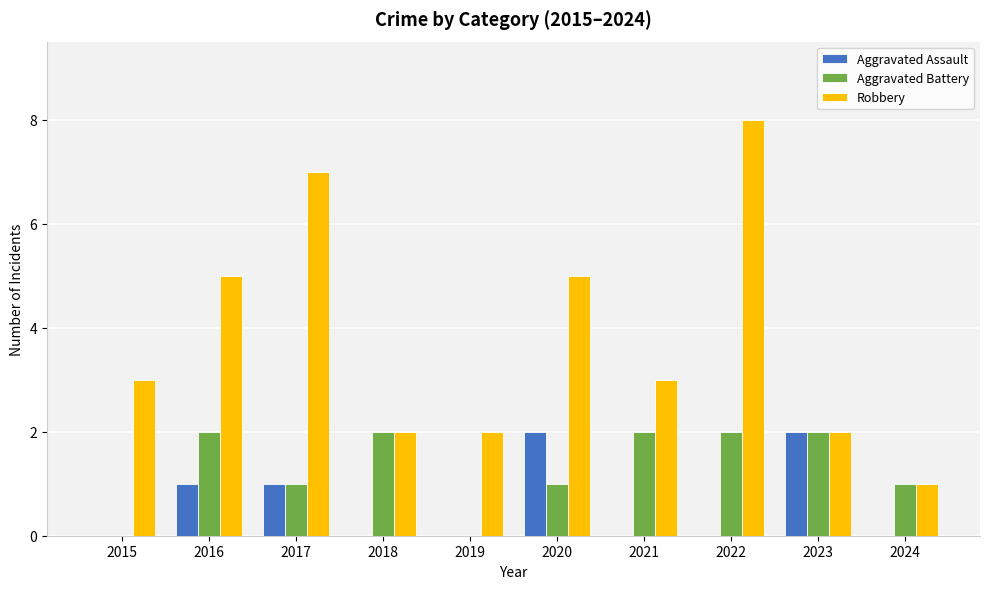

At which label does Robbery reach its peak?

2022